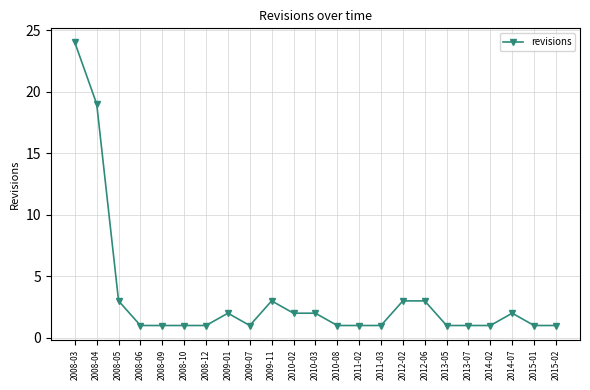

True or false: the data has more than 2 interior local peaks.

True